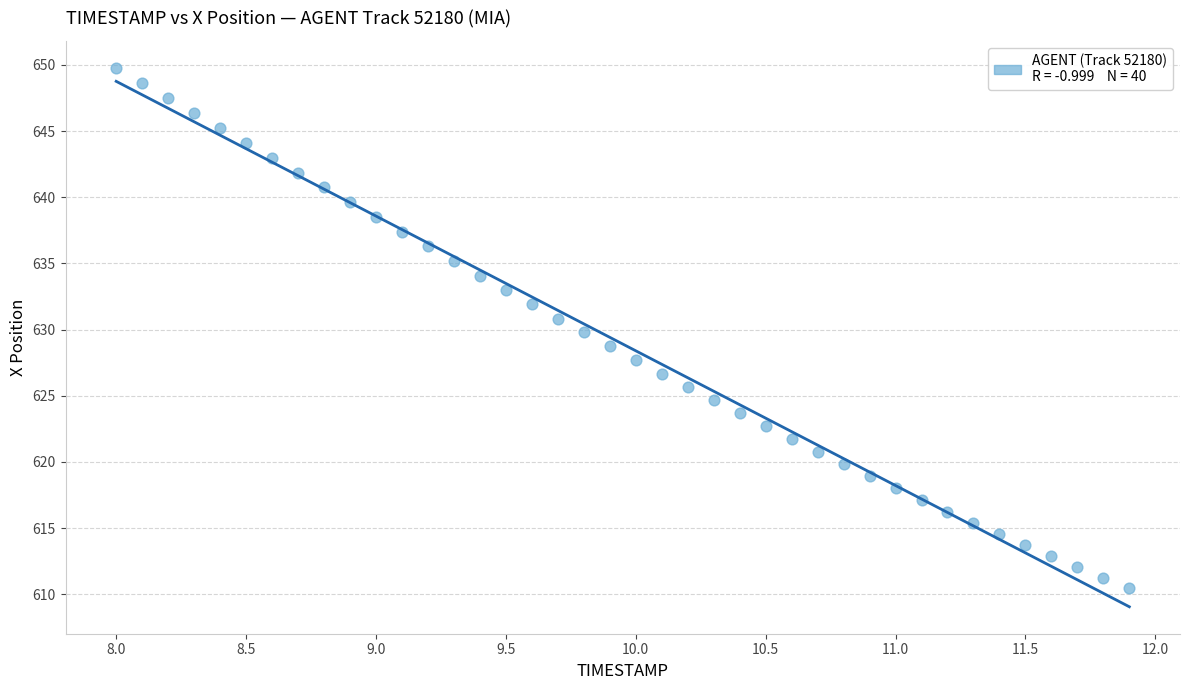

What is the range of Y values (max minus min)?

39.3